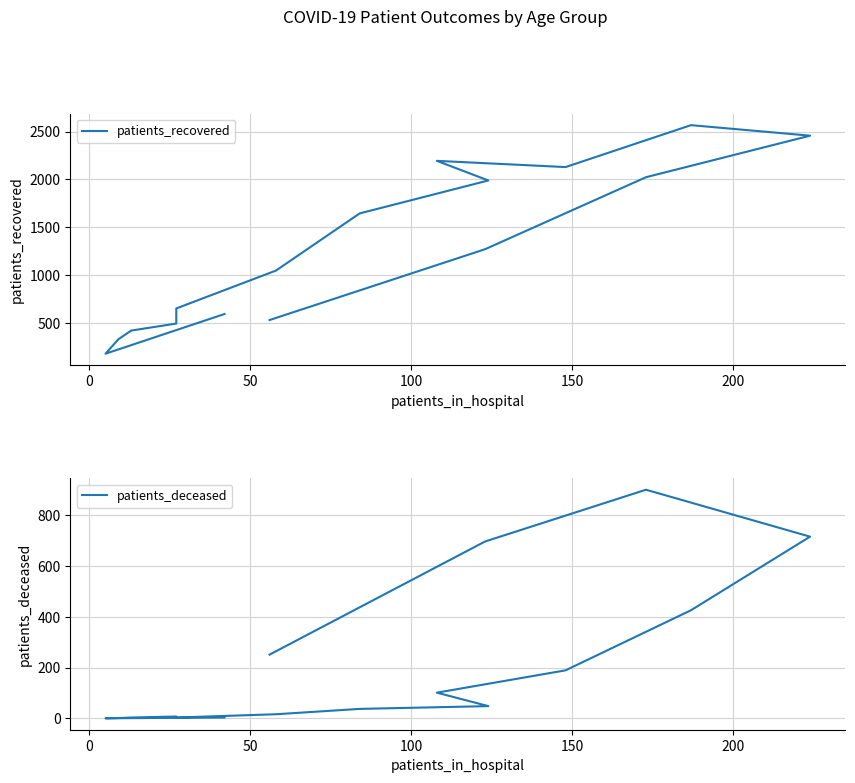

True or false: patients_deceased and patients_recovered cross at least once.

False